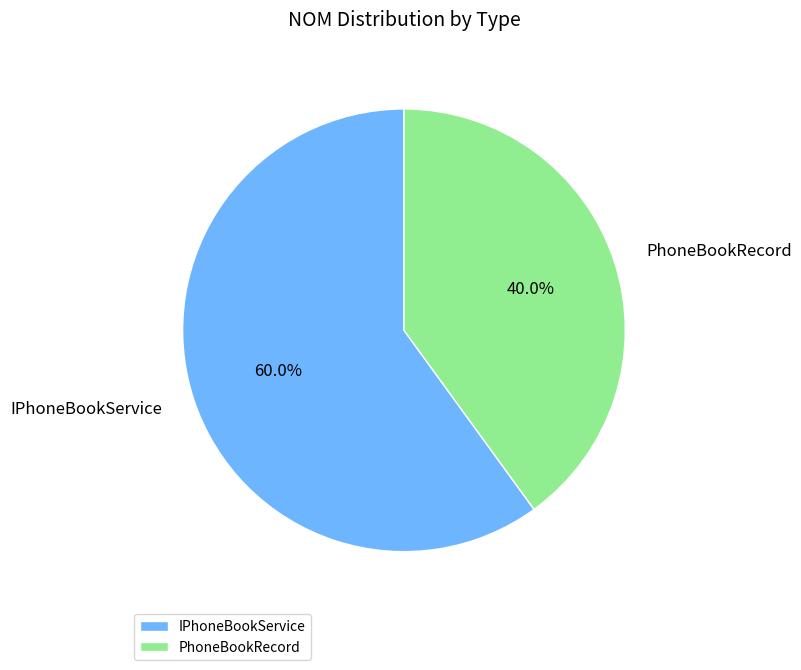

How many slices are in this pie chart?

2